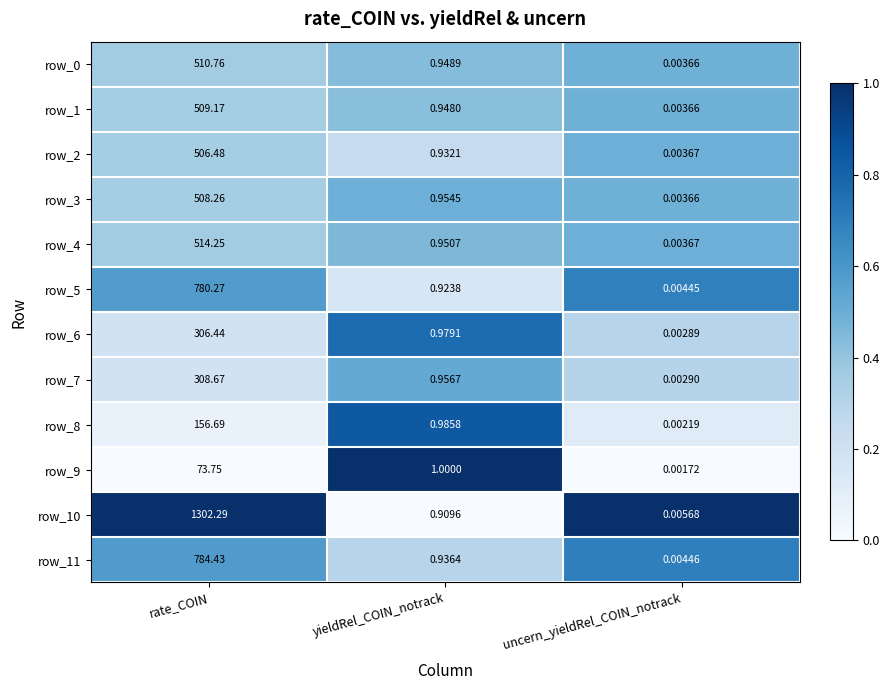

What is the sum of the row_11 values at uncern_yieldRel_COIN_notrack and rate_COIN?

784.4